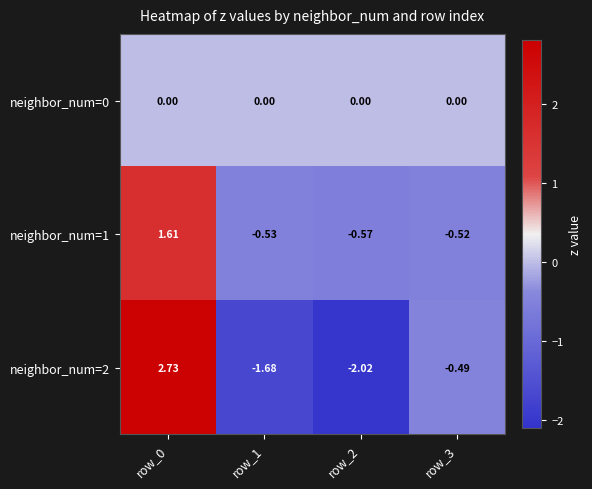

Which label corresponds to the smallest value in the chart?

row_2